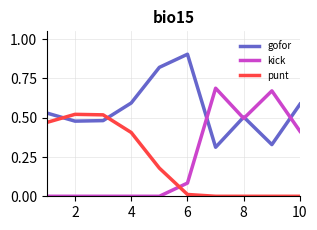

Rank the series by their maximum value, from lowest to highest.

punt, kick, gofor